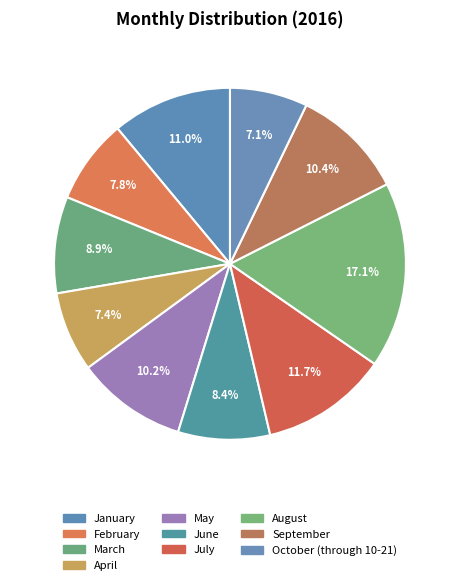

To the nearest percent, what is the combined percentage of March and January?

20%